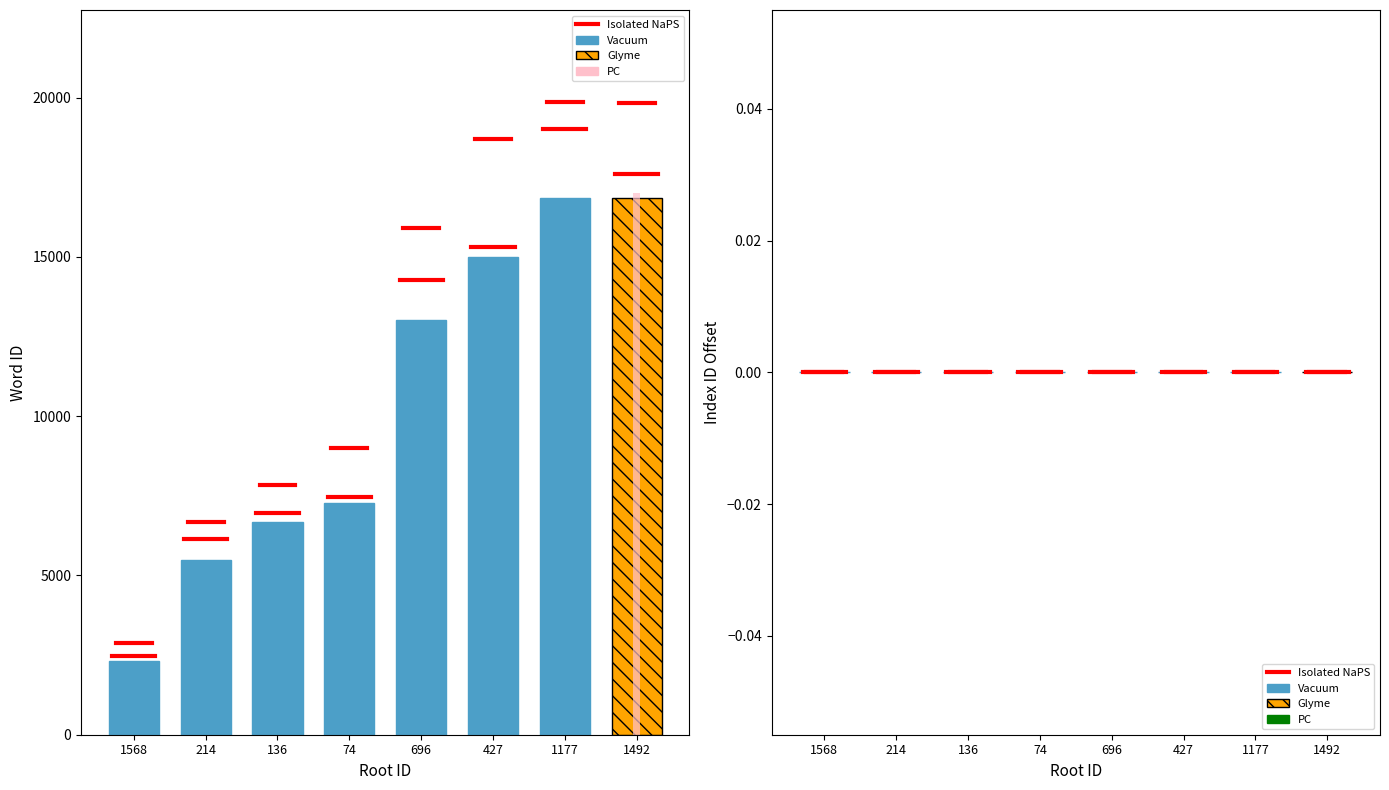

True or false: wordid has a value of 7465 at 1177.

False